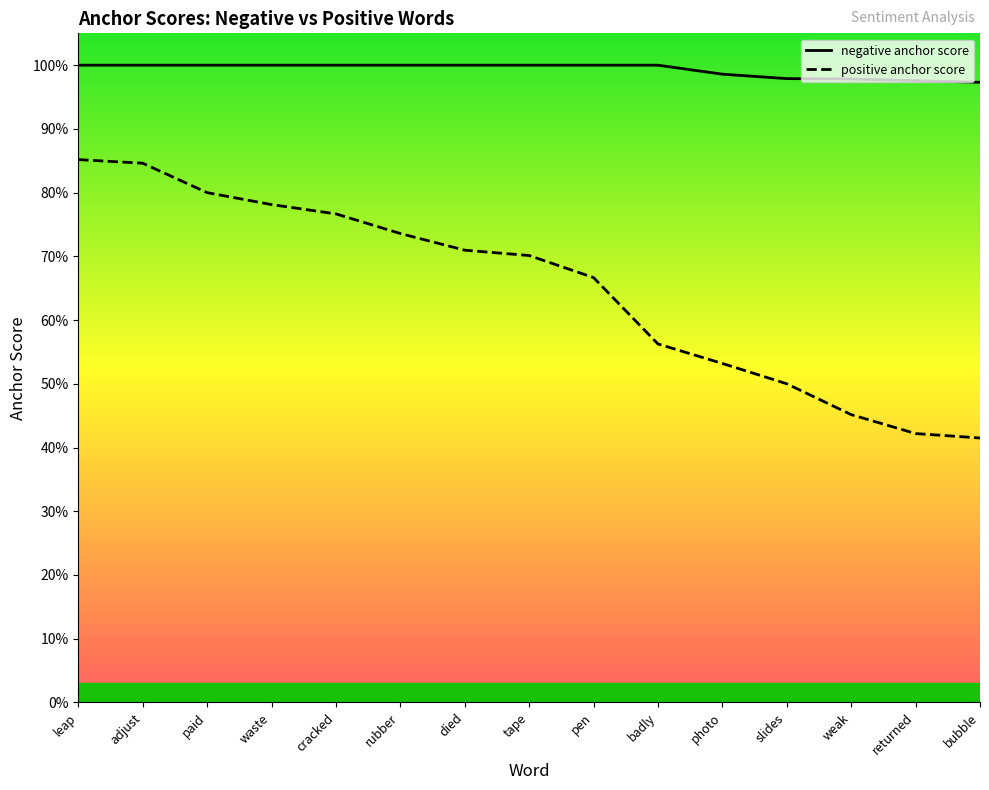

True or false: positive anchor score and negative anchor score intersect in this chart.

False